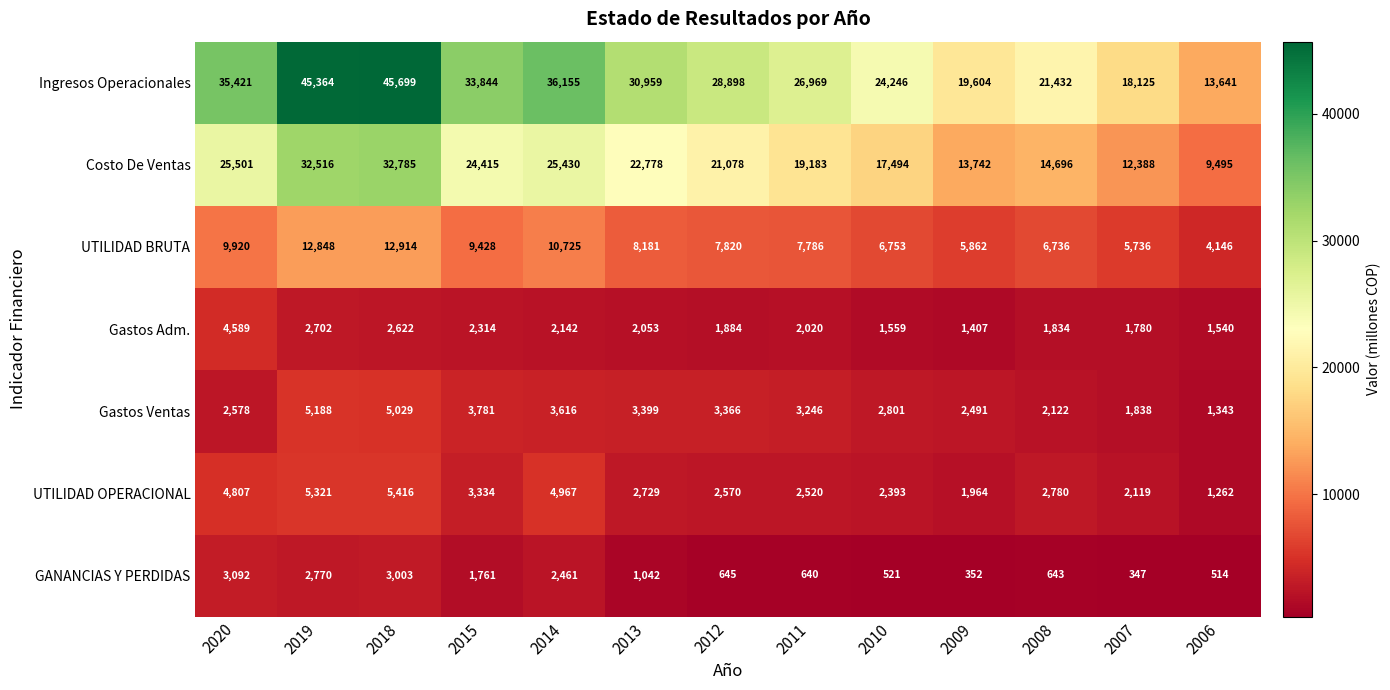

Rank the series by their maximum value, from highest to lowest.

Ingresos Operacionales, Costo De Ventas, UTILIDAD BRUTA, UTILIDAD OPERACIONAL, Gastos Ventas, Gastos Adm., GANANCIAS Y PERDIDAS